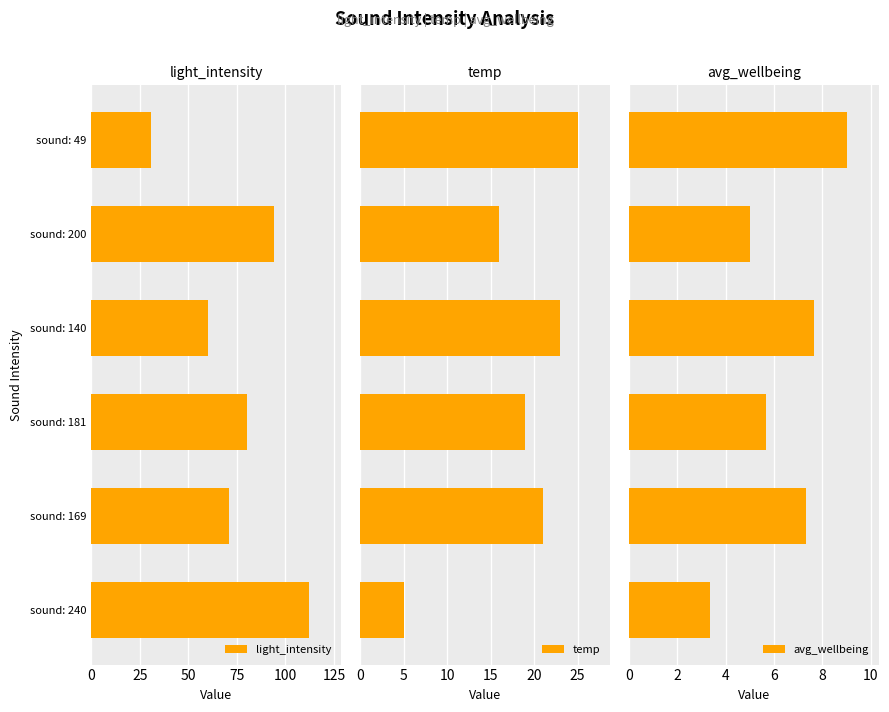

What is the lowest value of the avg_wellbeing series?

3.3